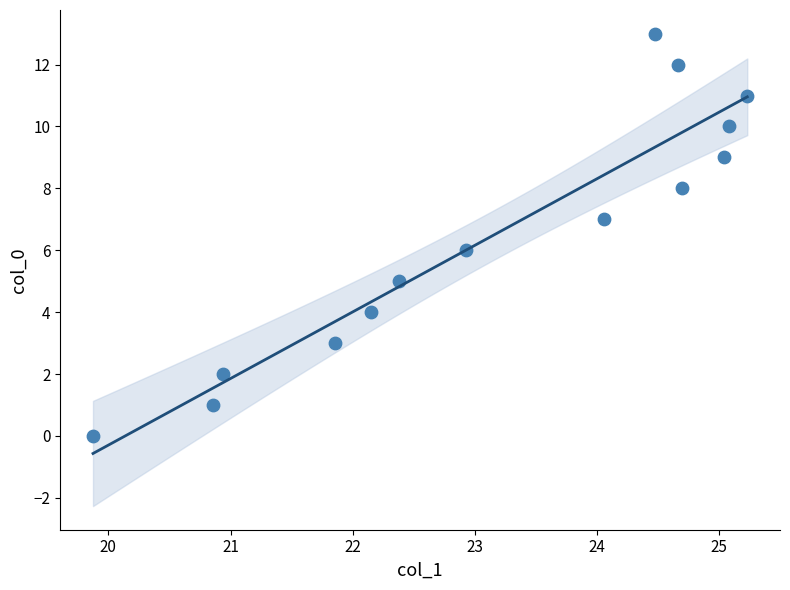

What is the range of Y values (max minus min)?

13